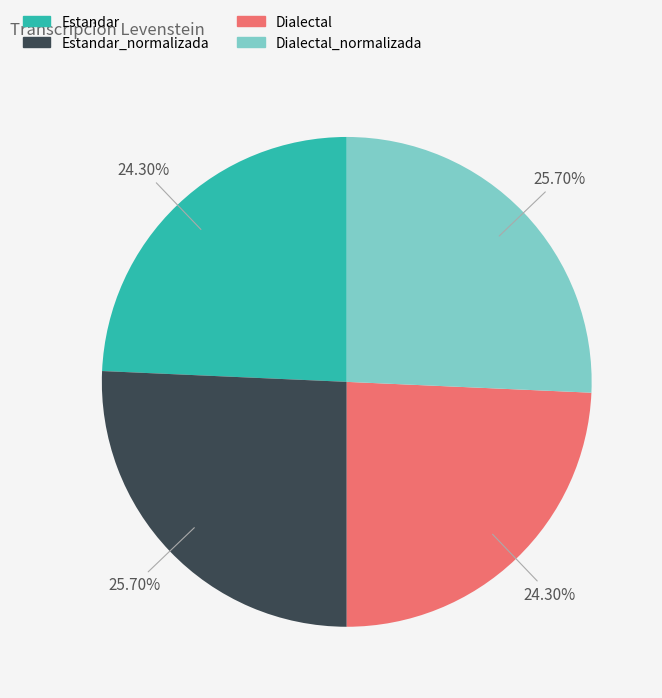

Is there any slice that represents more than half of the pie?

No